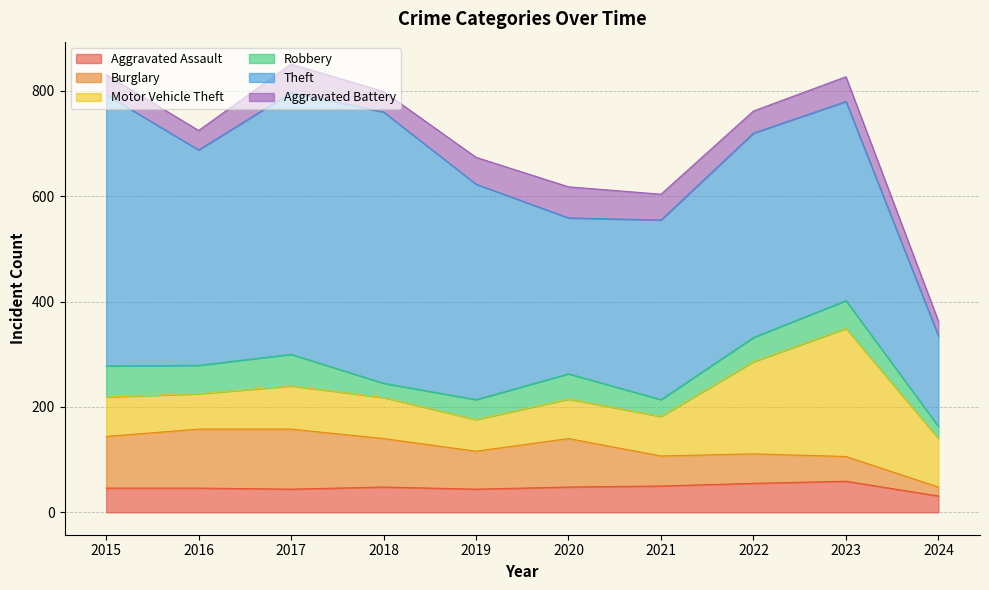

Which series has the largest total across all categories?

Theft